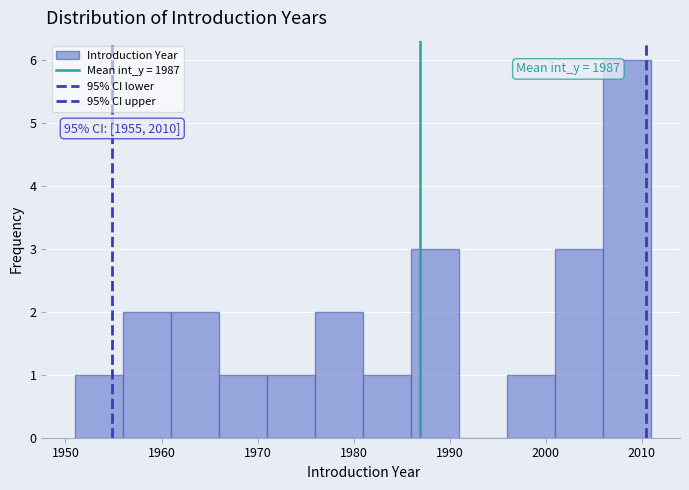

Over which range of the x-axis is the bar tallest?

2006 to 2011